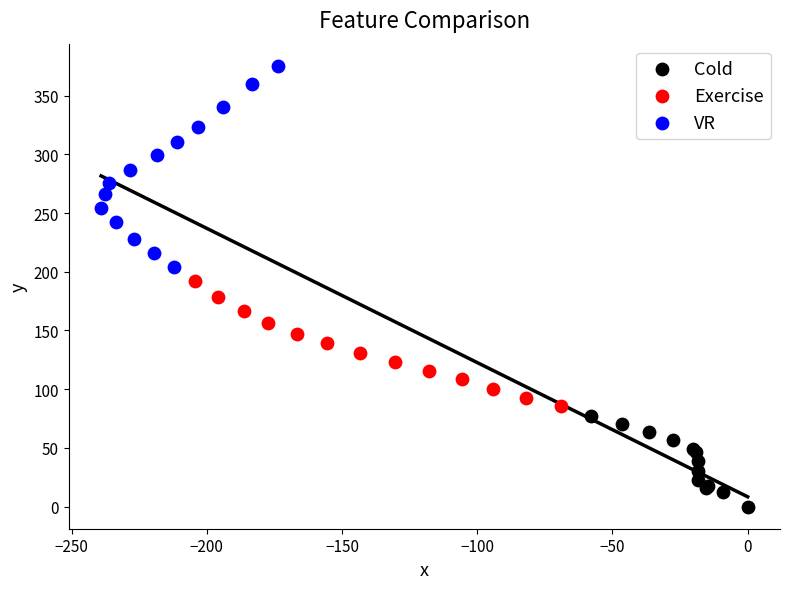

Which series reaches the maximum Y coordinate?

VR